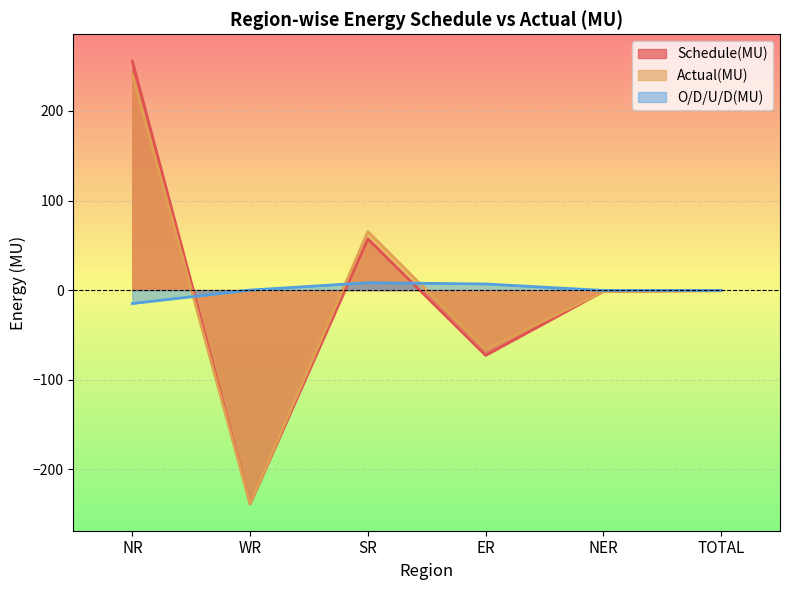

At which category is the sum across all series the highest?

NR